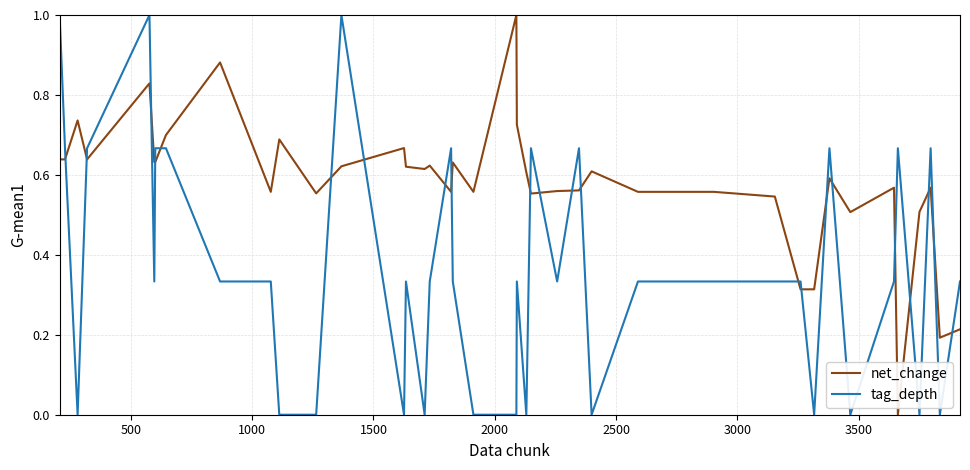

List the series in order of their overall mean, lowest first.

tag_depth, net_change